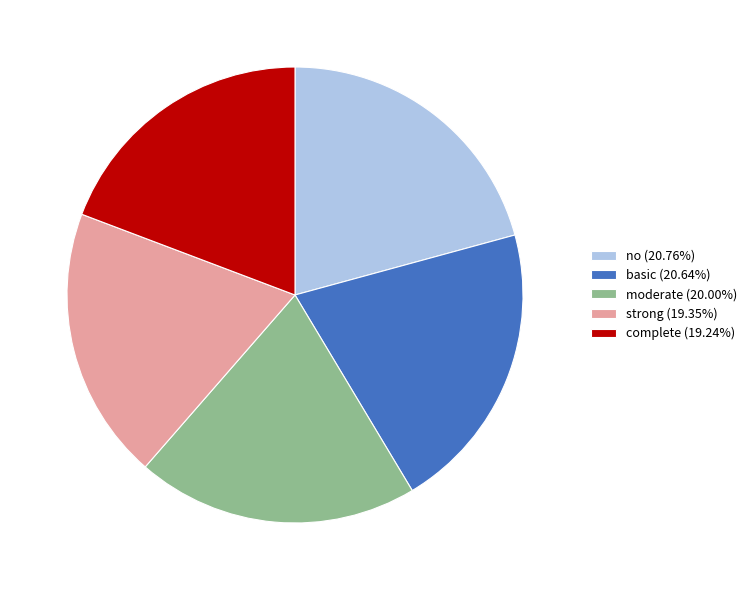

Count the number of slices in the pie.

5